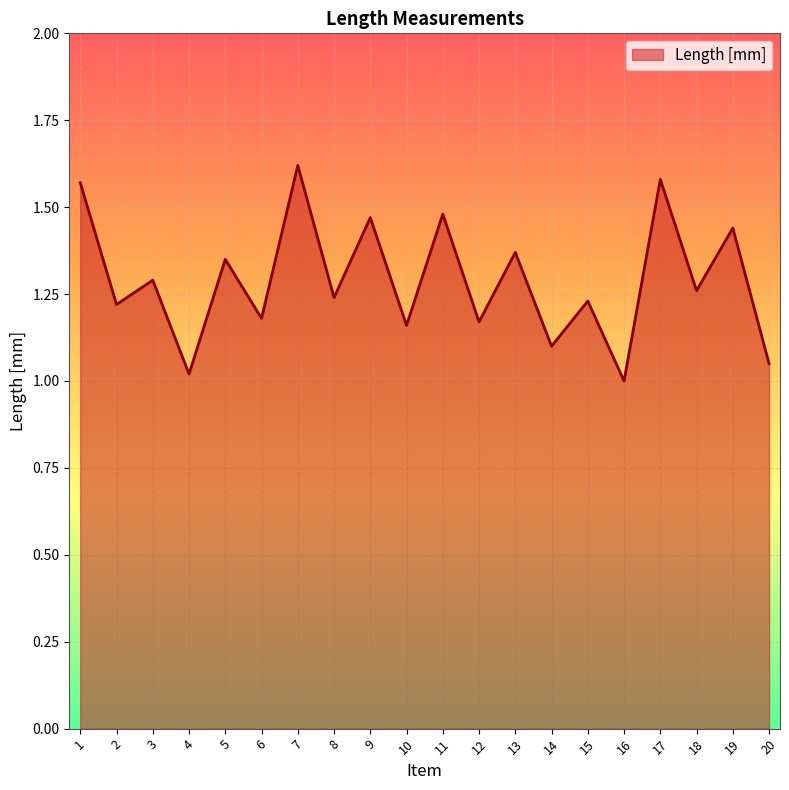

Between 5 and 14, which is larger?

5